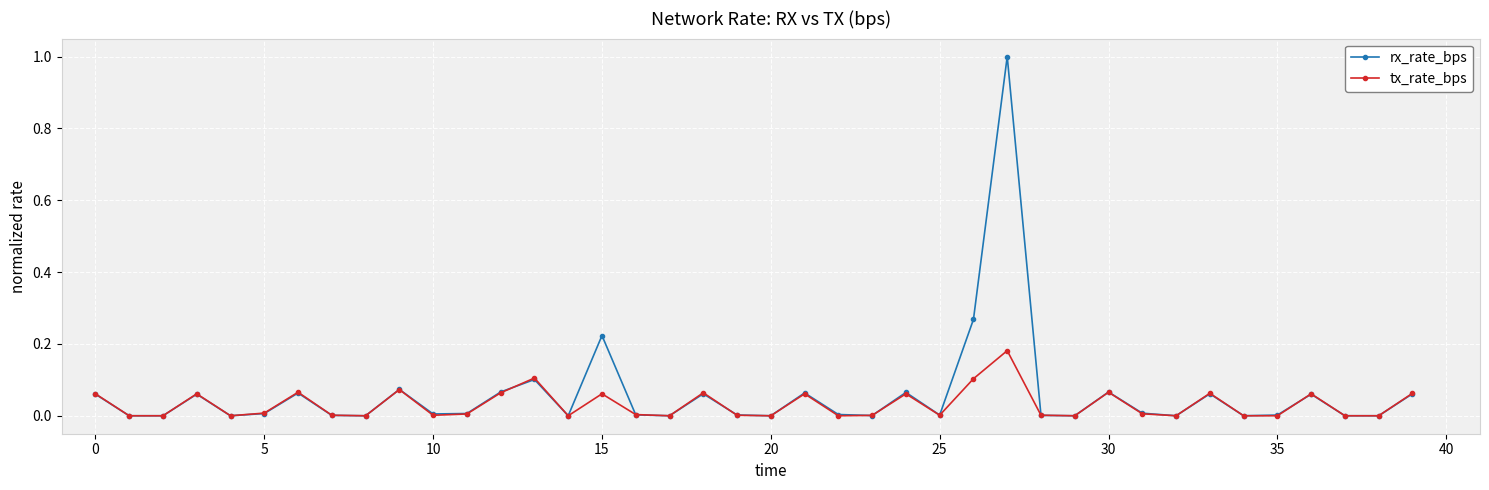

What are all the series names shown in the legend?

rx_rate_bps, tx_rate_bps